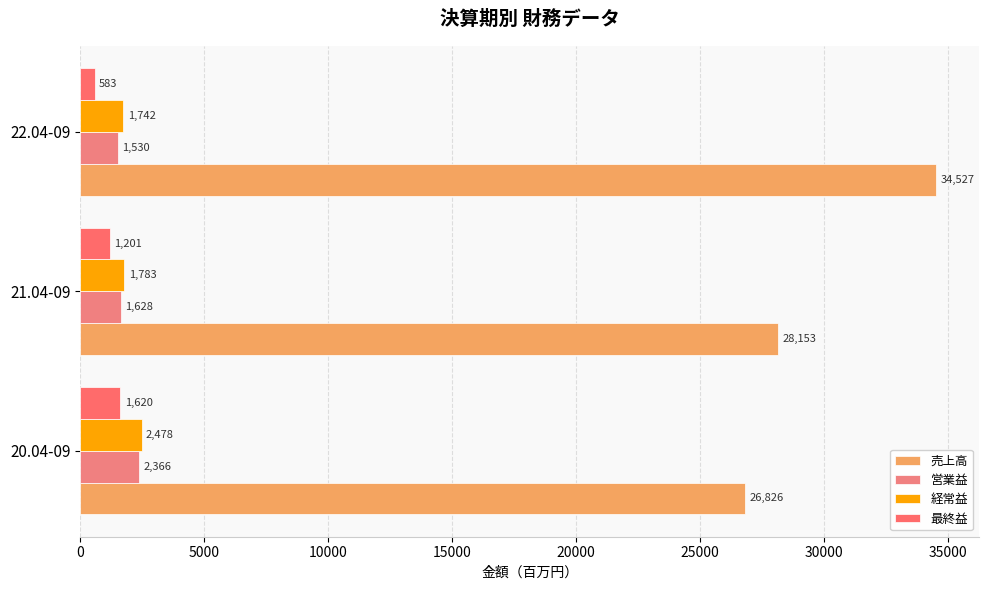

Which series has the largest range (max minus min)?

売上高